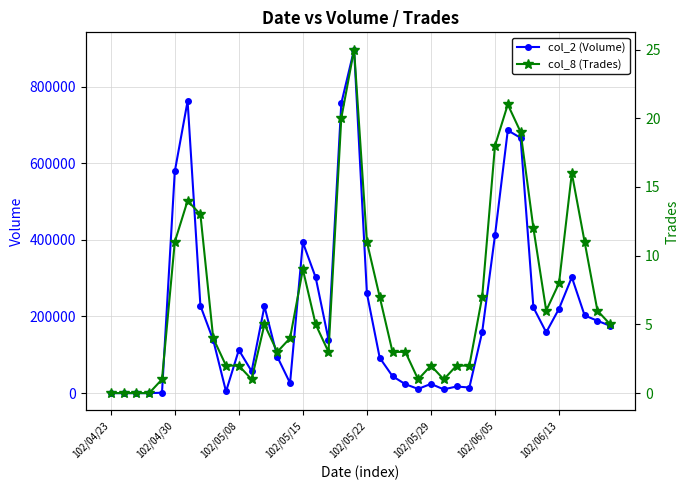

Where is col_8 (Trades) nearest to the value 12?

33